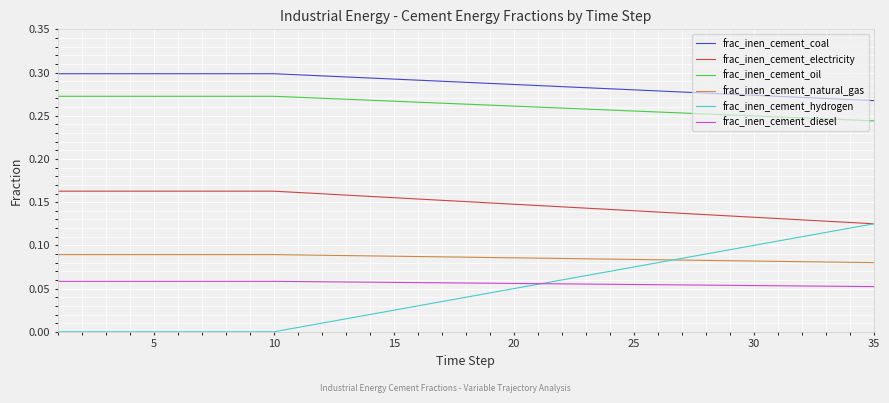

Which series has the largest total across all categories?

frac_inen_cement_coal